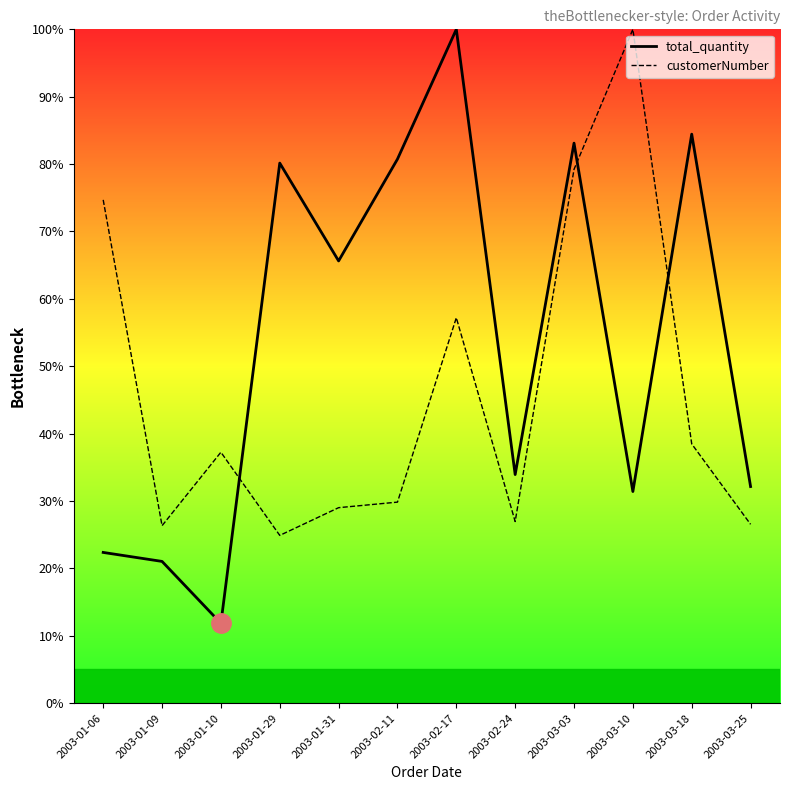

What is the difference between the maximum and second lowest values in the customerNumber series?

73.7